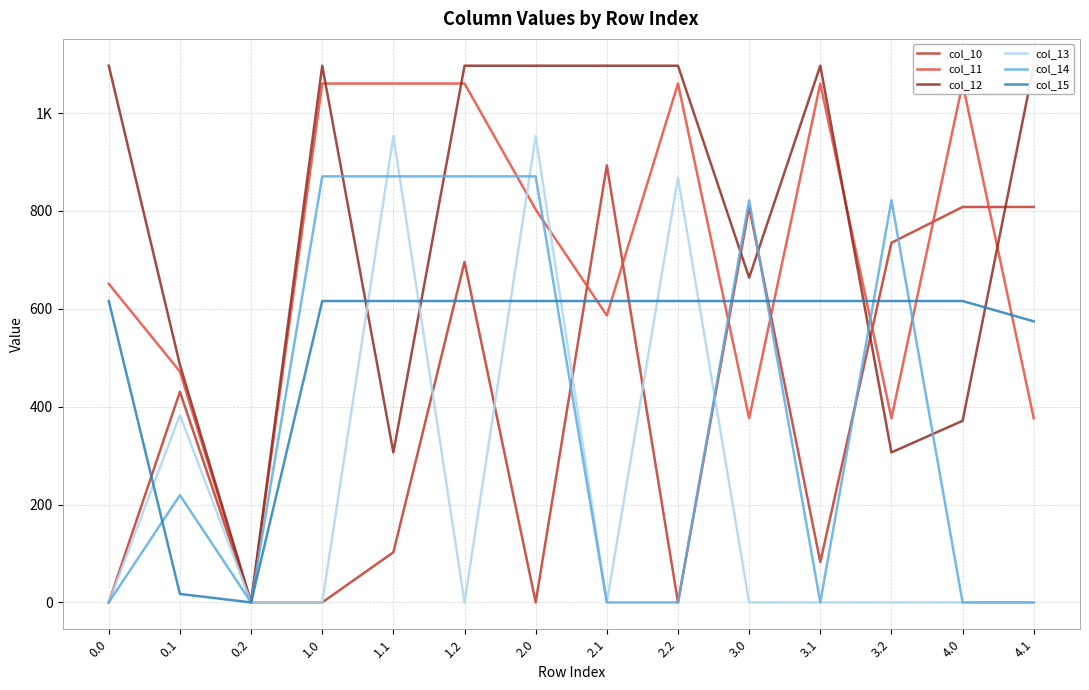

Between 1.0 and 4.0, which is larger?

4.0